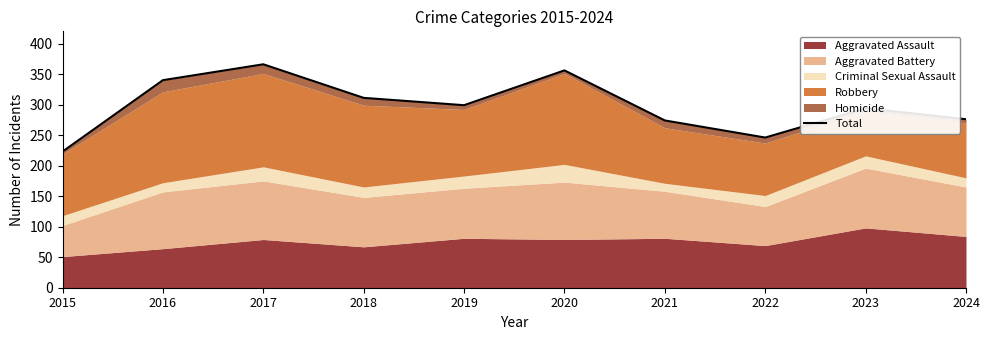

What is the sum of the values at 2020 and 2024?

632